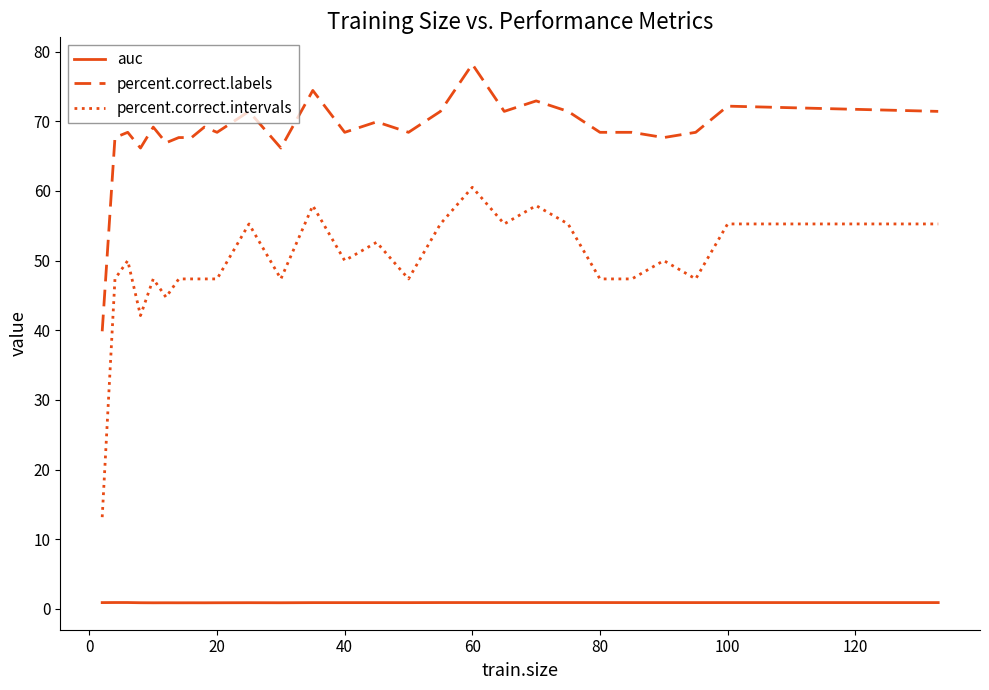

List the series in order of their overall mean, highest first.

percent.correct.labels, percent.correct.intervals, auc